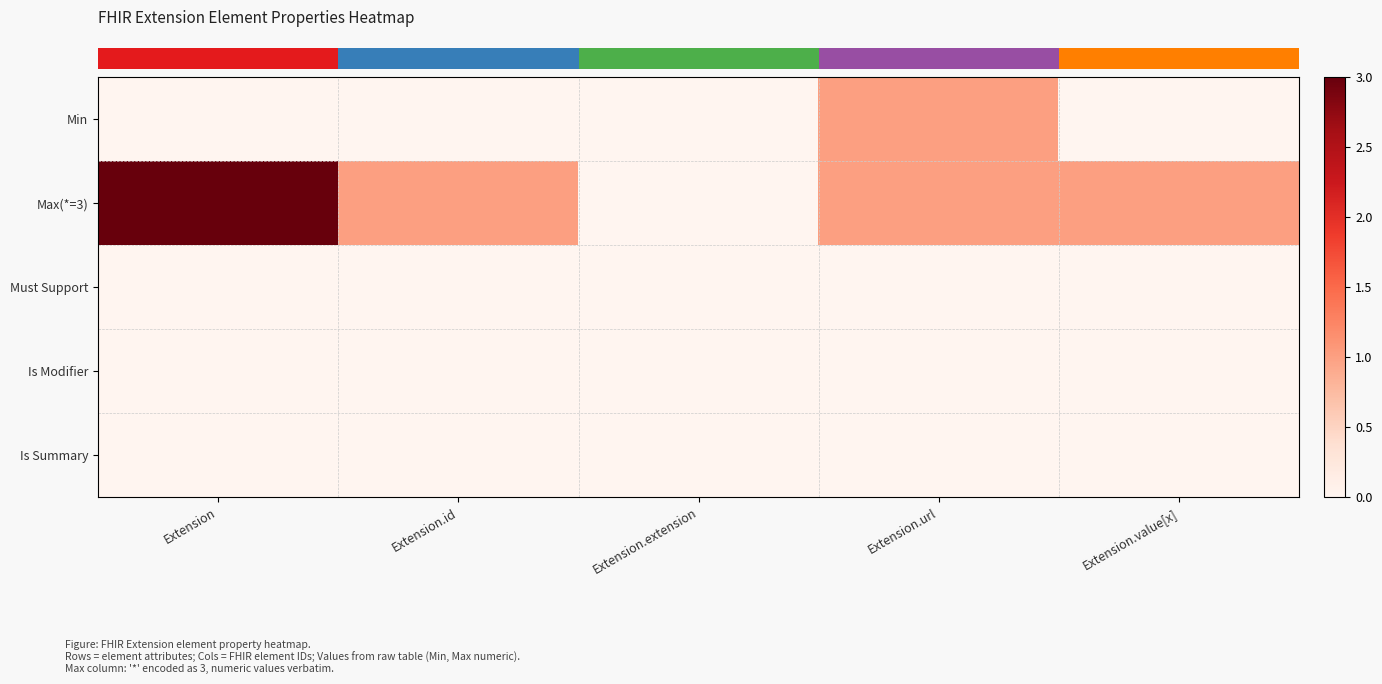

Which label corresponds to the smallest value in the chart?

Extension